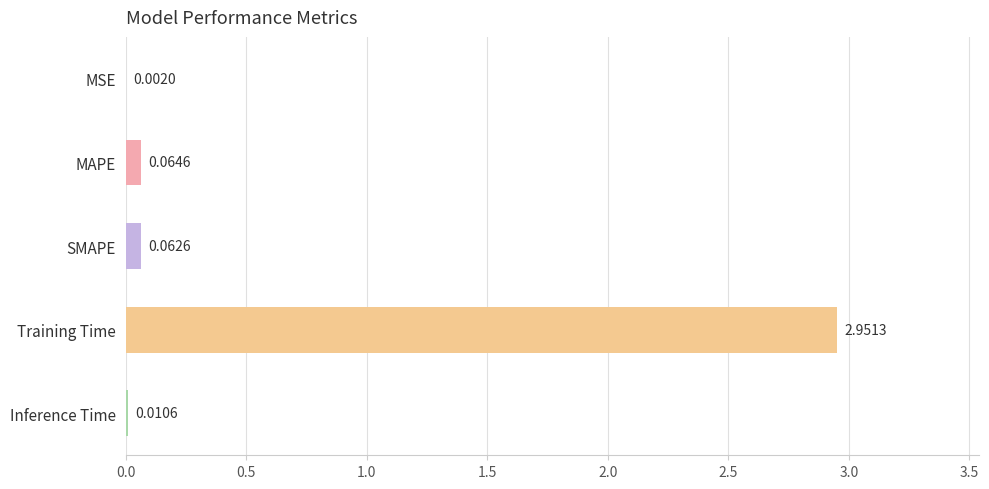

Which label corresponds to the largest value in the chart?

Training Time